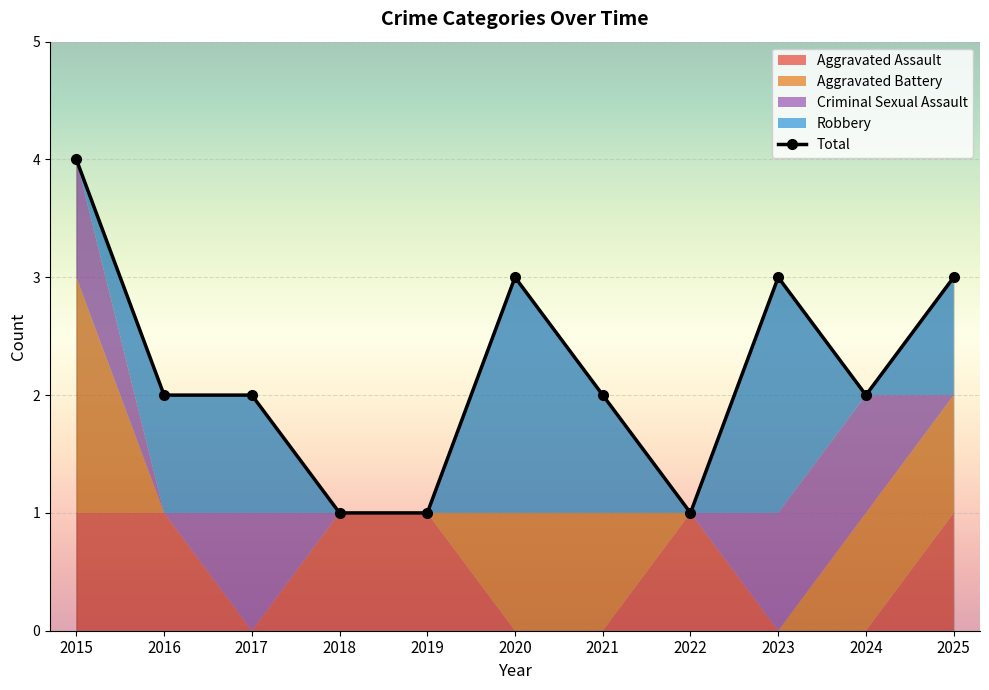

The value at 2017 is 4. True or false?

False